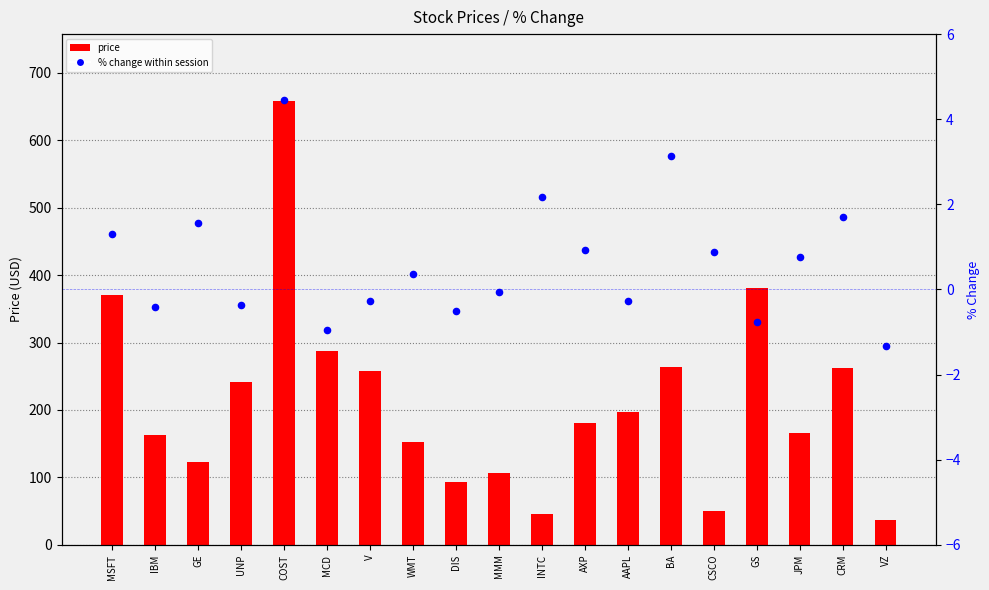

What is the total value across all series at V?

257.8